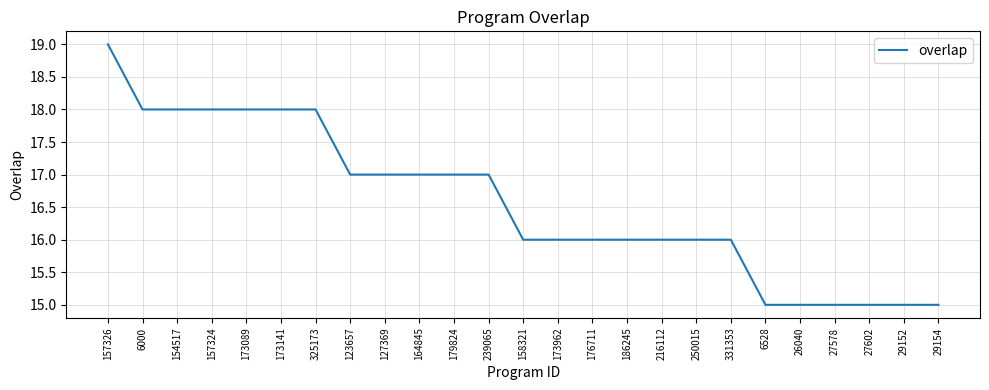

Which category has the highest value across all series?

157326